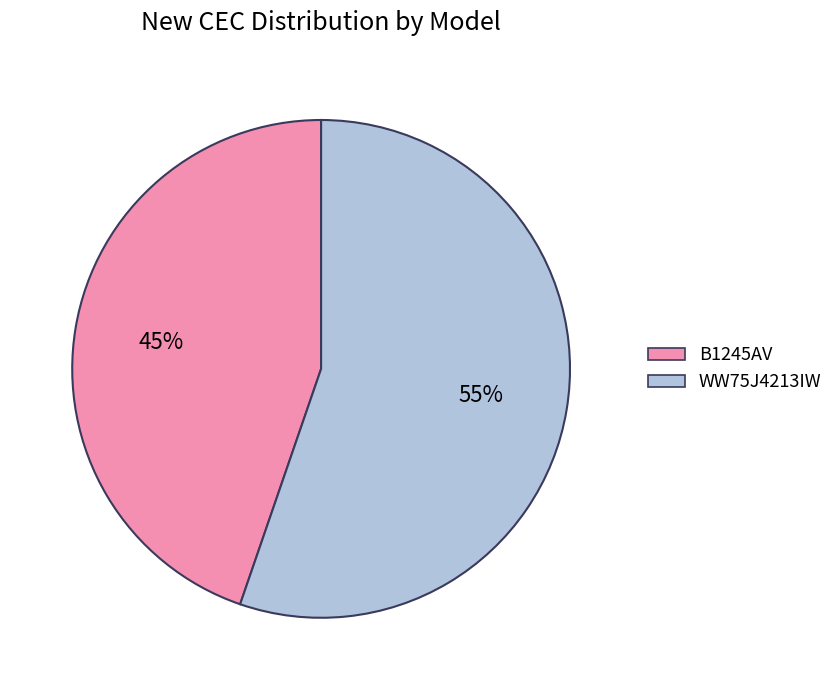

What percentage is the WW75J4213IW slice, to the nearest percent?

55%